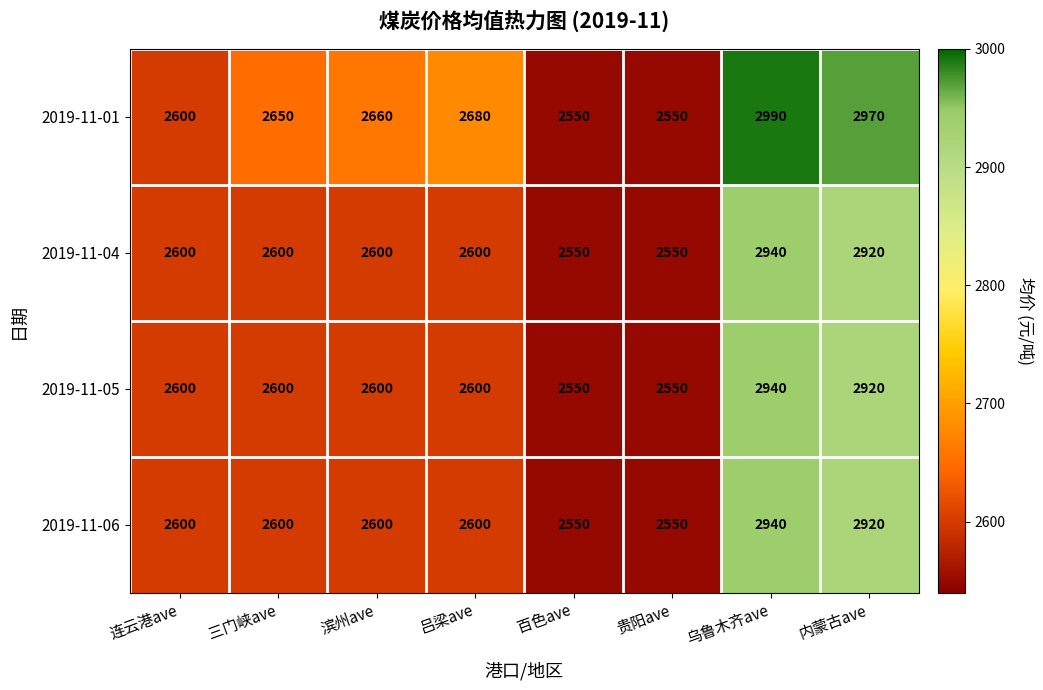

What value does the 2019-11-05 series have at 乌鲁木齐ave, to the nearest 5?

2940